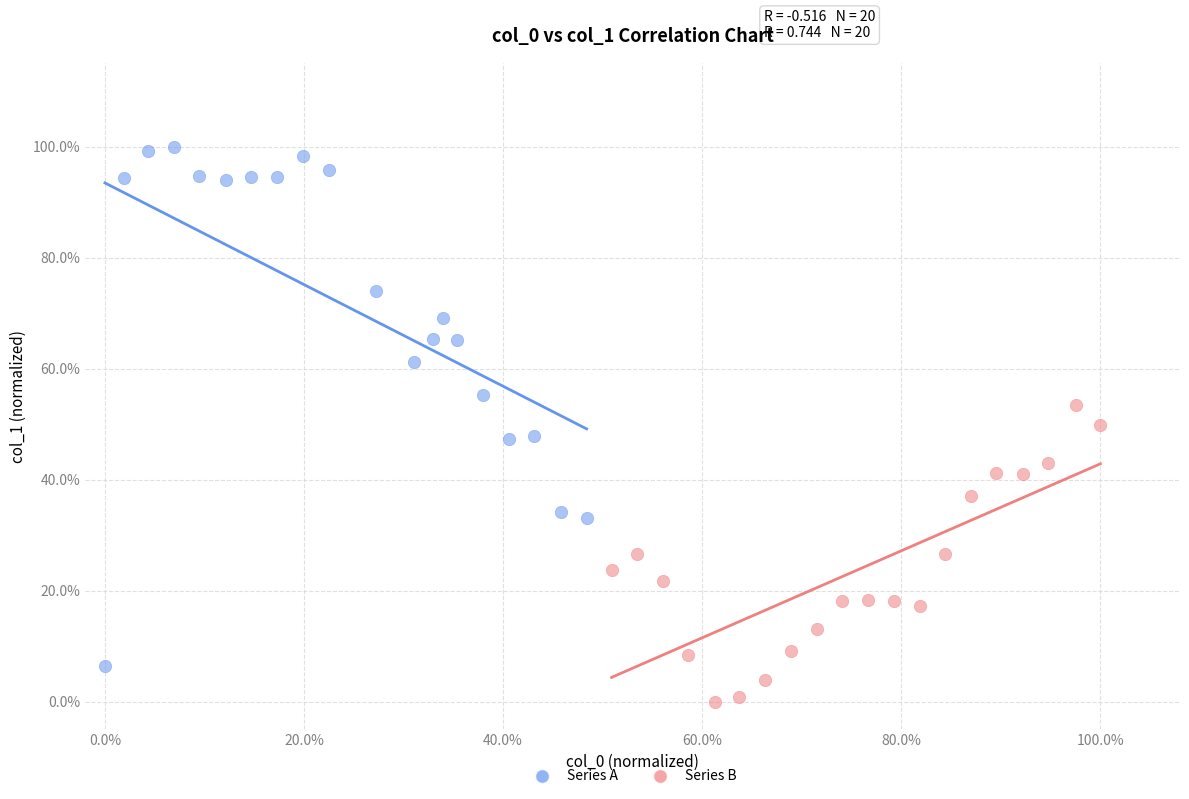

Which series contains the highest Y value?

Series A